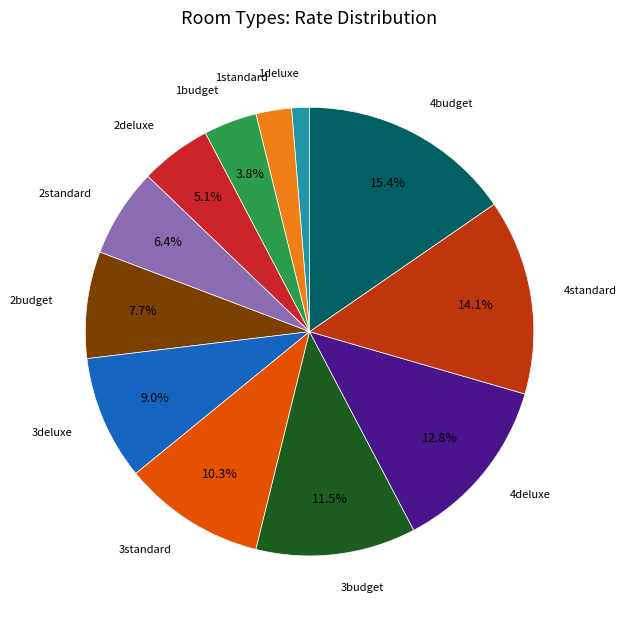

What is the largest slice in the pie chart?

4budget